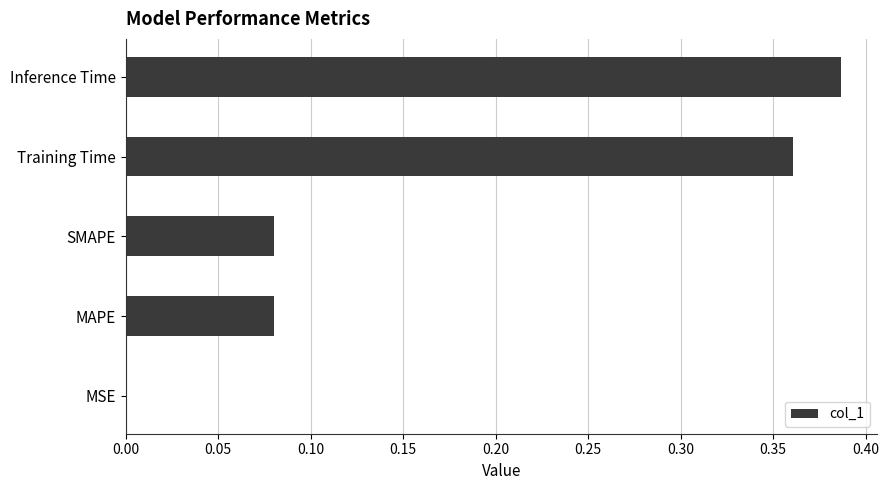

Which label corresponds to the largest value in the chart?

Inference Time